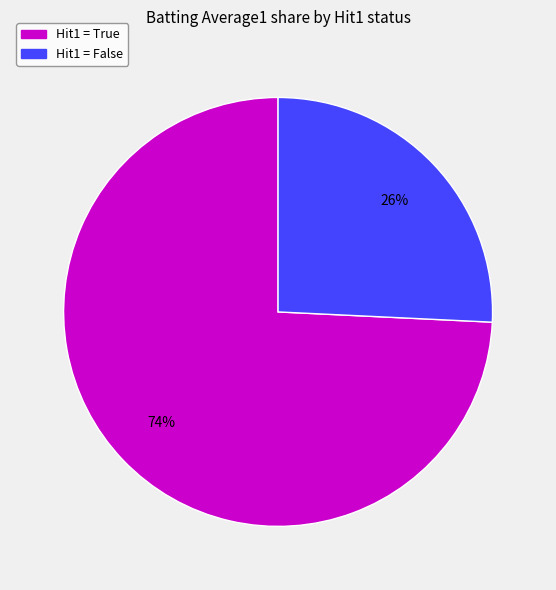

Is there a majority slice in this chart?

Yes